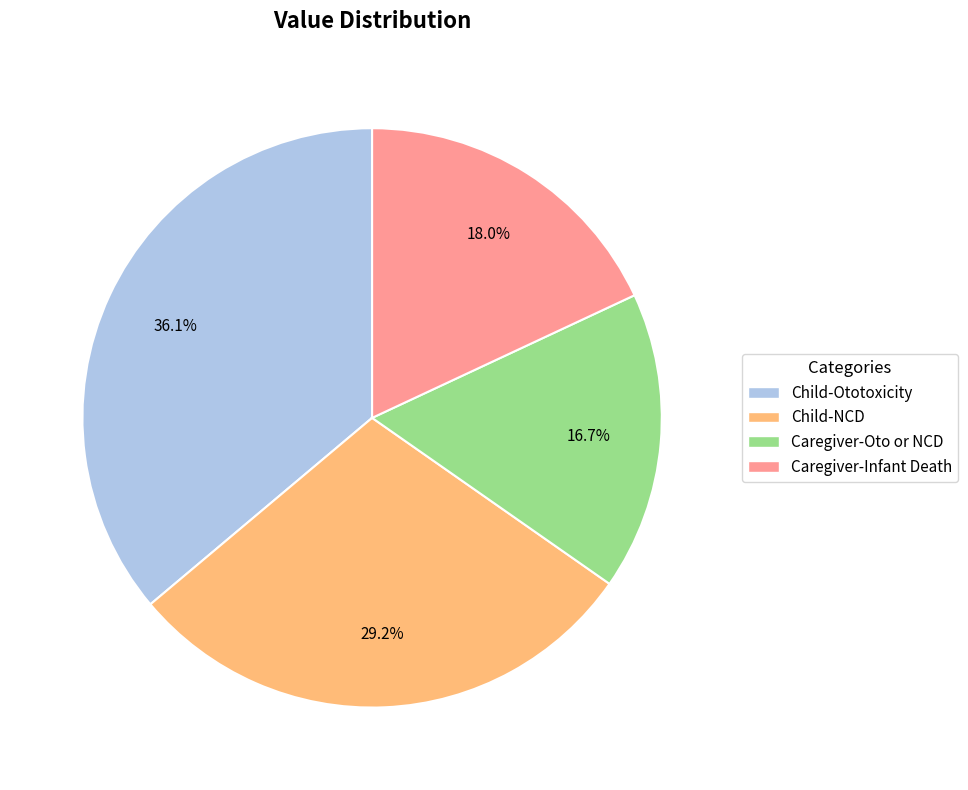

Which has a higher value, Caregiver-Infant Death or Child-NCD?

Child-NCD